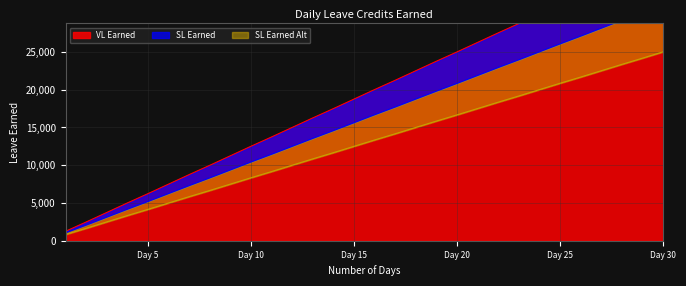

Reading left to right, list all the values displayed in this chart.

VL Earned: 1050	2075	3125	4175	5200	6250	7300	8325	9375	10425	11450	12500	13550	14575	15625	16675	17700	18750	19800	20825	21875	22925	23950	25000	26050	27075	28125	29175	30200	31250
SL Earned: 1260	2490	3750	5010	6240	7500	8760	9990	11250	12510	13740	15000	16260	17490	18750	20010	21240	22500	23760	24990	26250	27510	28740	30000	31260	32490	33750	35010	36240	37500
SL Earned Alt: 840	1660	2500	3340	4160	5000	5840	6660	7500	8340	9160	10000	10840	11660	12500	13340	14160	15000	15840	16660	17500	18340	19160	20000	20840	21660	22500	23340	24160	25000